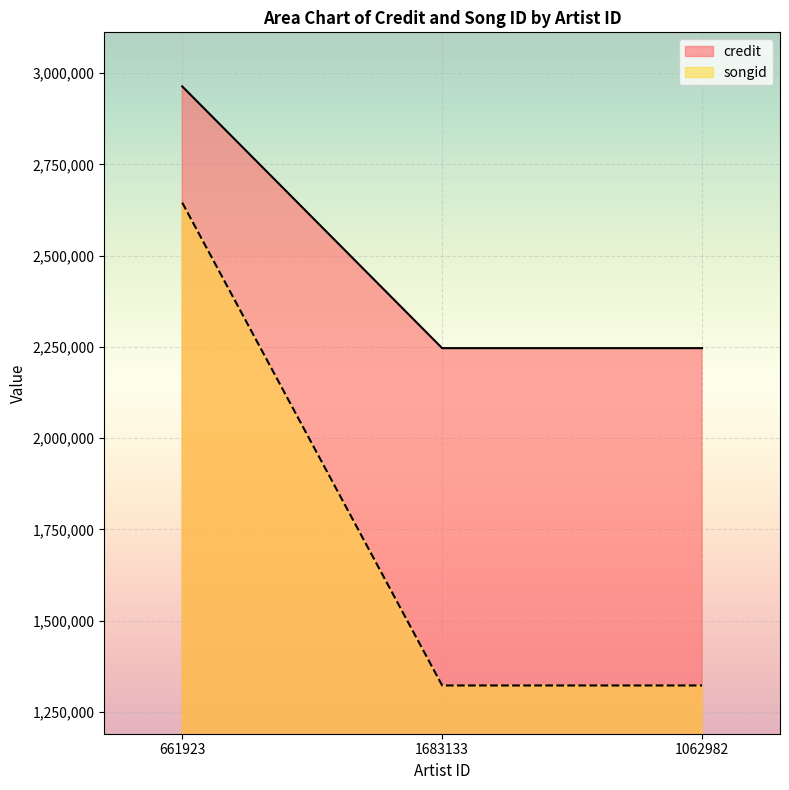

Is it true that songid equals 1322383 at 1683133?

True